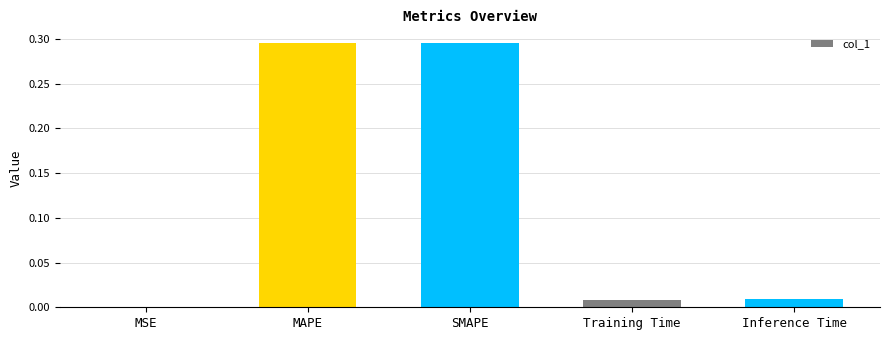

What is the change in value from SMAPE to Inference Time?

-0.3